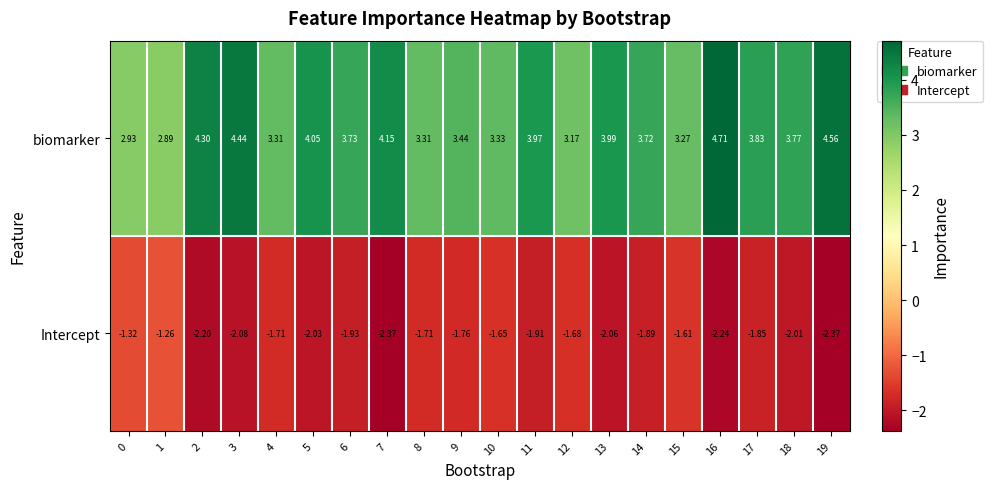

Which series has the largest range (max minus min)?

biomarker